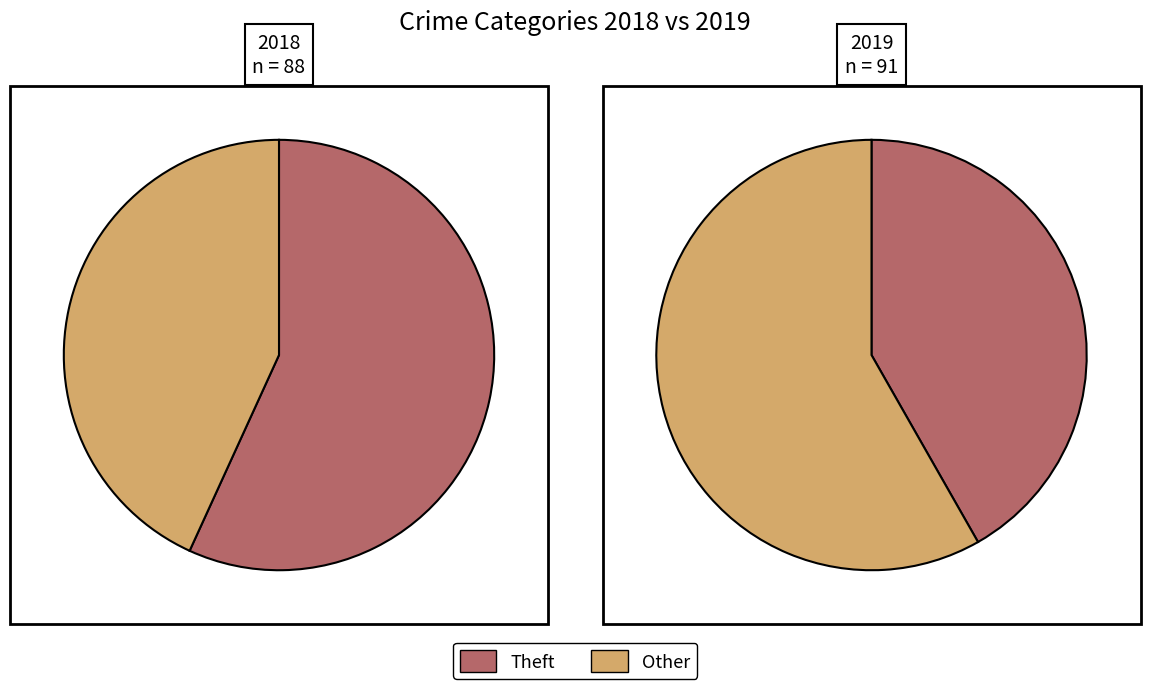

The Theft slice represents 42% of the pie. True or false?

True